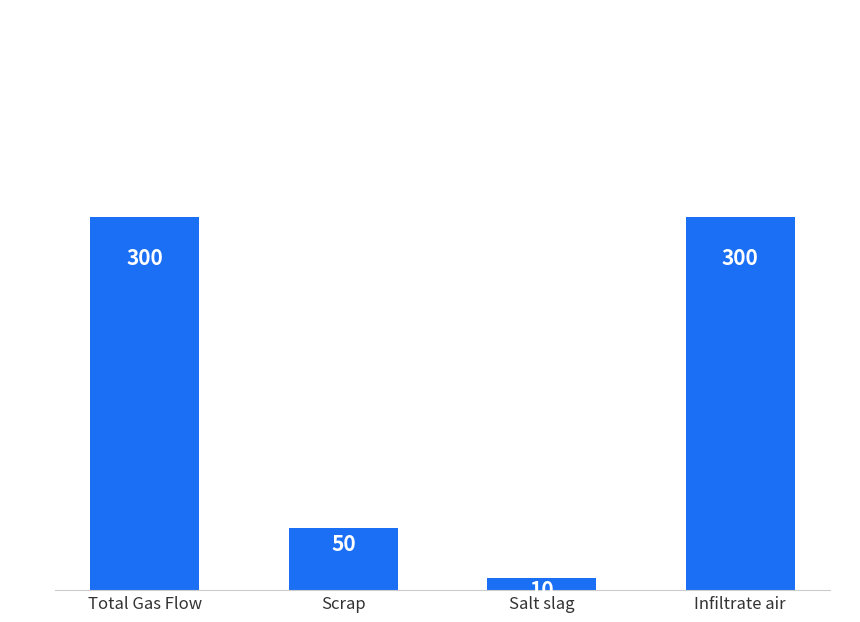

What is the ratio of the value at Infiltrate air to the value at Total Gas Flow?

1.0